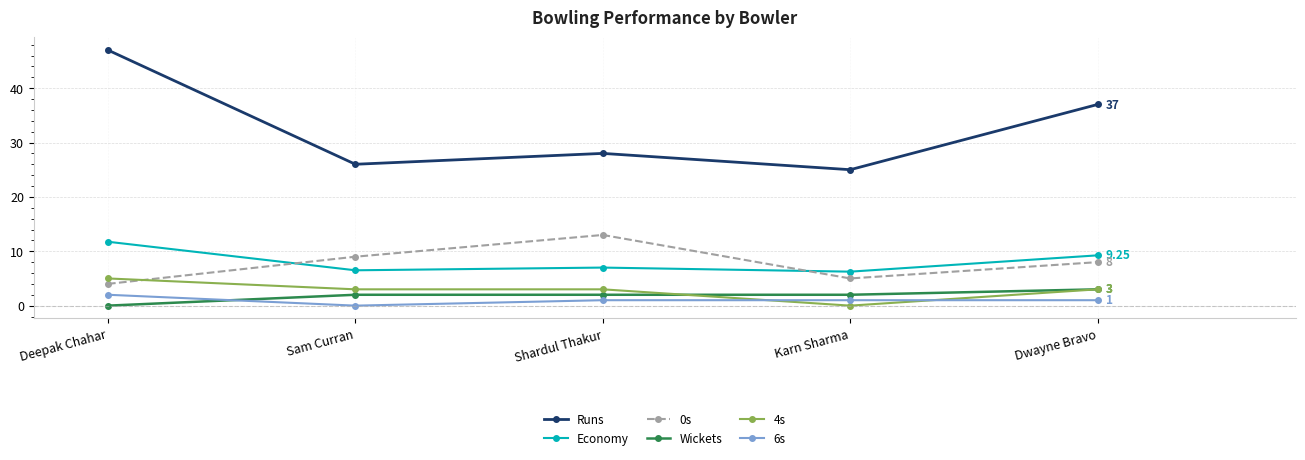

At which label does Runs first exceed 28?

Deepak Chahar